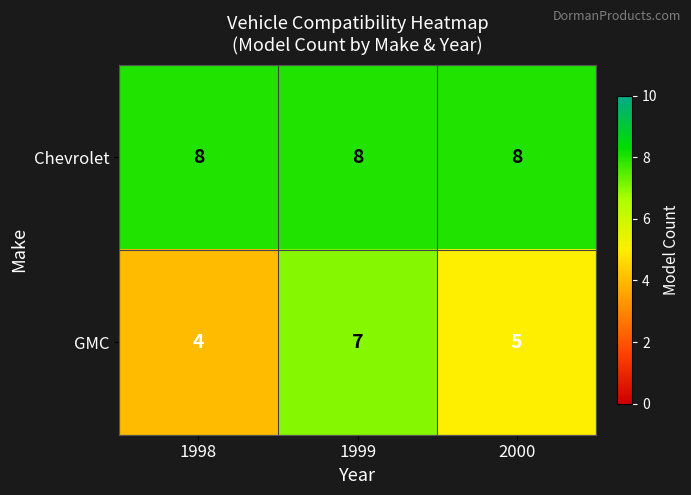

What is the approximate value of GMC at 1999?

7